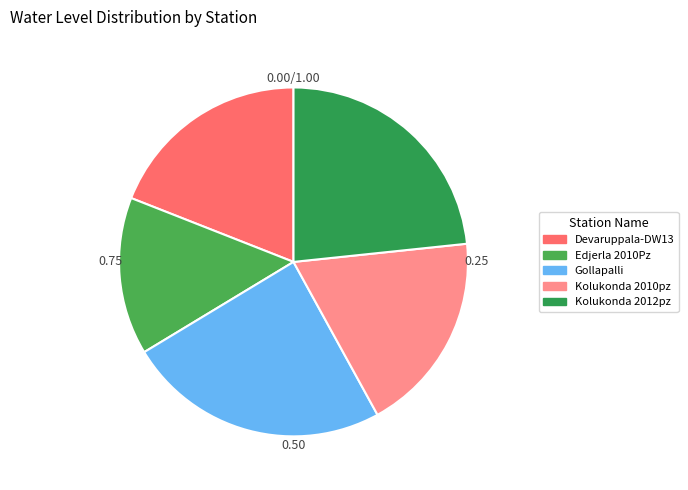

Which category has the biggest portion of the pie?

Gollapalli